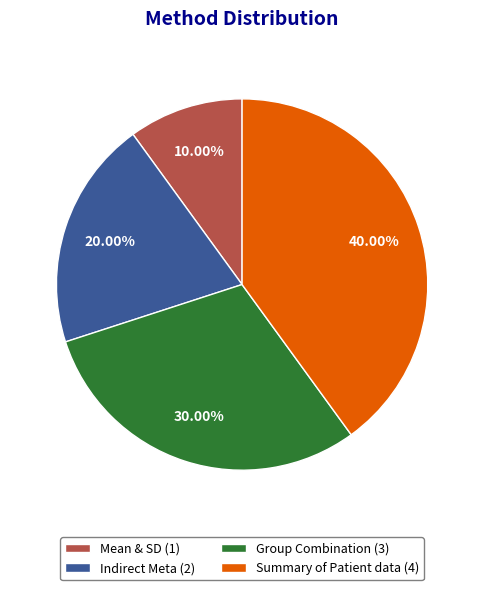

Rank the categories by value from highest to lowest.

Summary of Patient data, Group Combination, Indirect Meta, Mean & SD